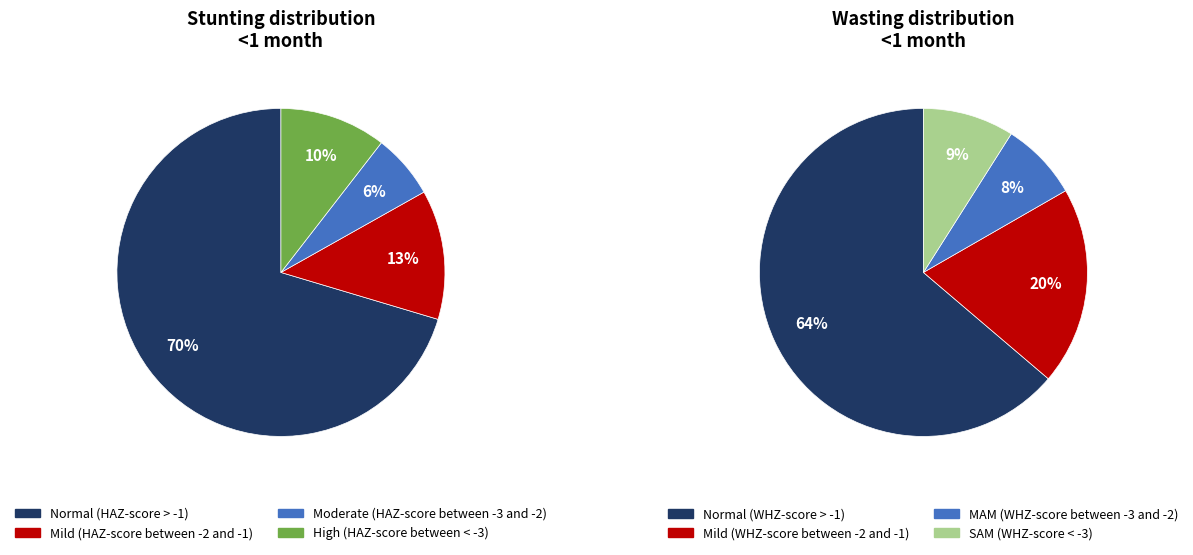

Which slice is the largest?

Stunting <1 month